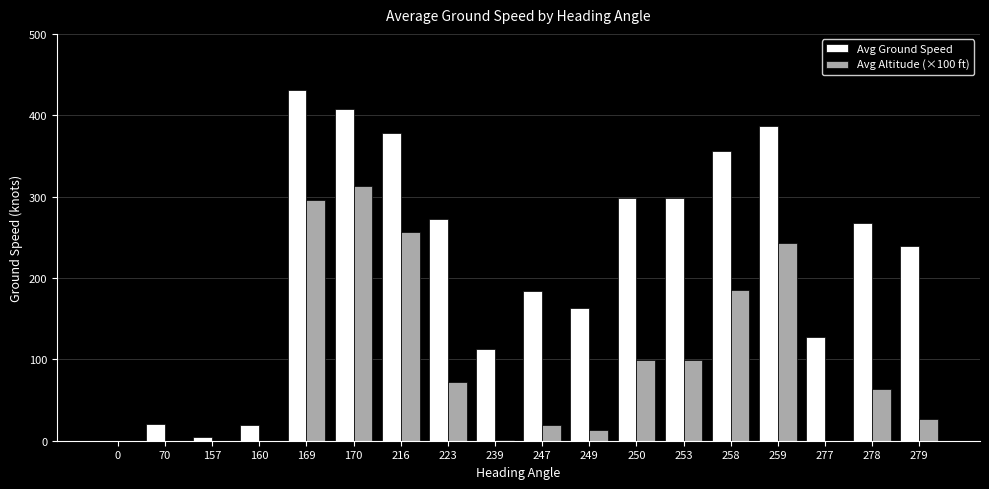

Are the bars horizontal?

No